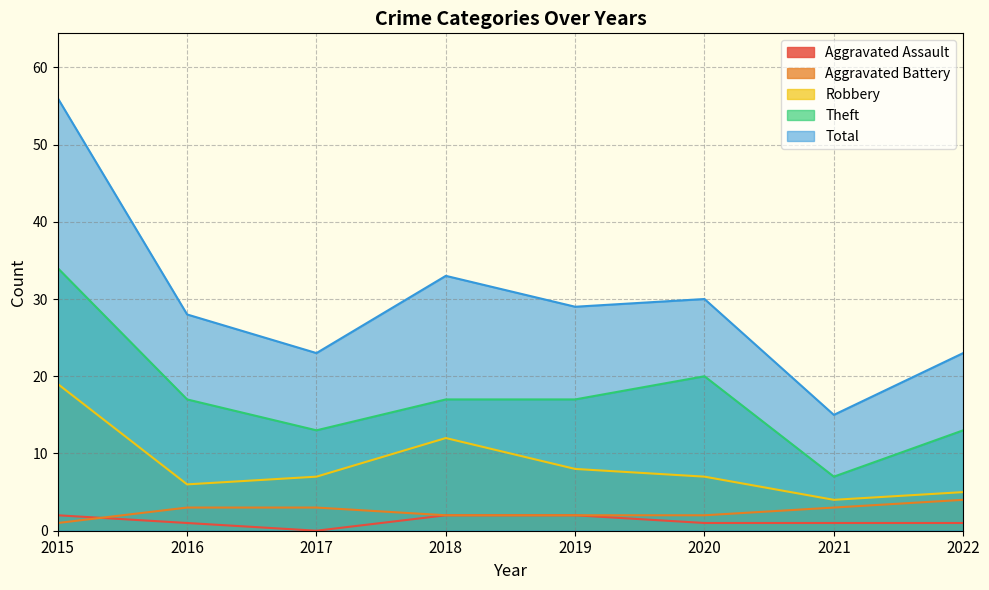

How many data points does each series have?

8